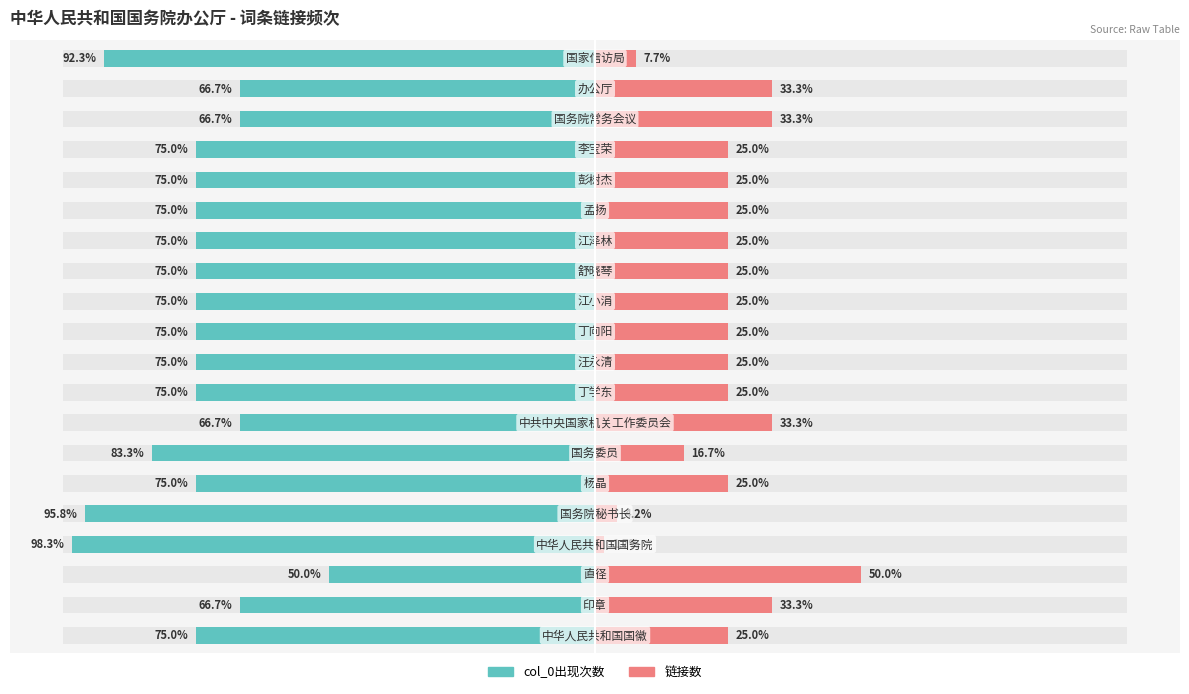

What are all the series names shown in the legend?

col_0出现次数, 链接数